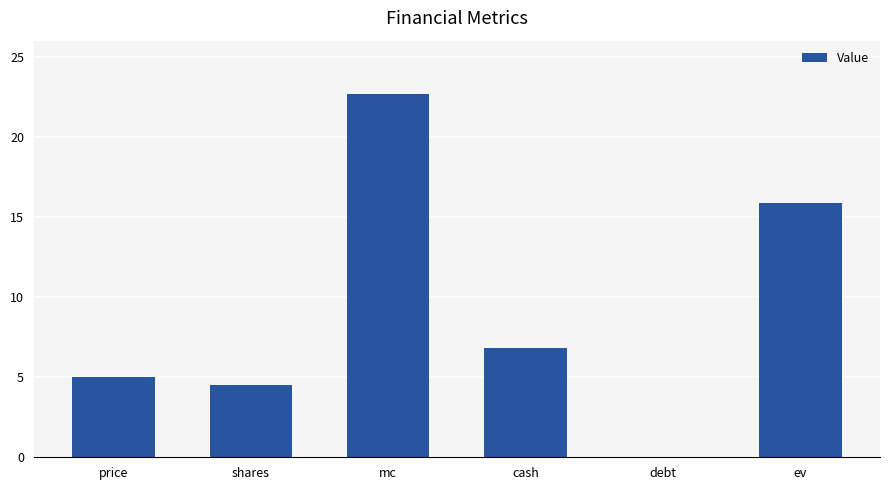

What is the change in value from shares to cash?

+2.3